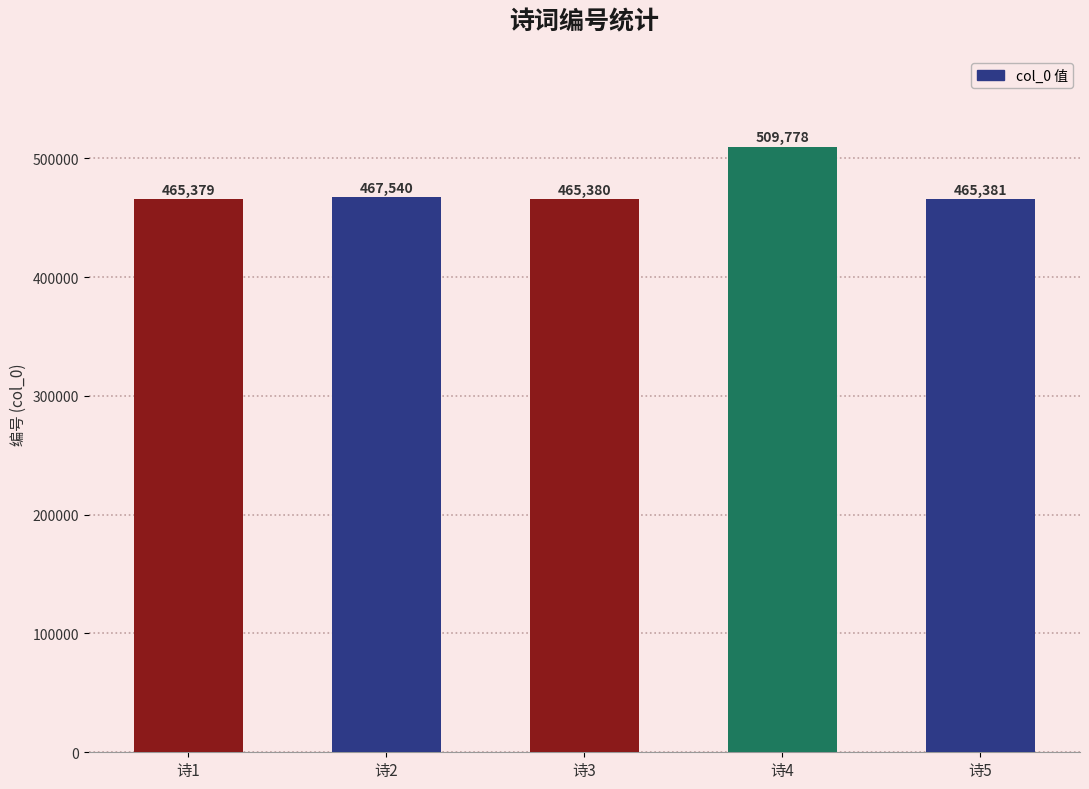

What is the average value?

474692